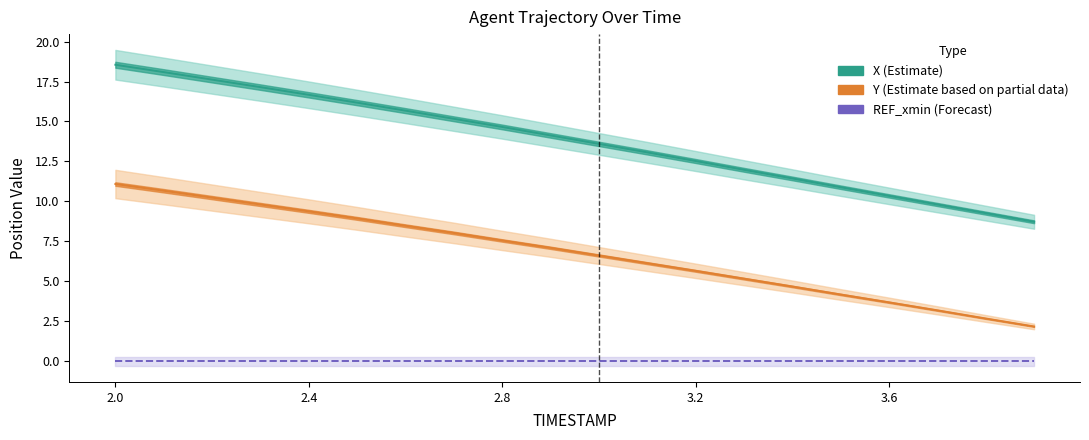

True or false: Y (Estimate based on partial data) and REF_xmin (Forecast) cross at least once.

False